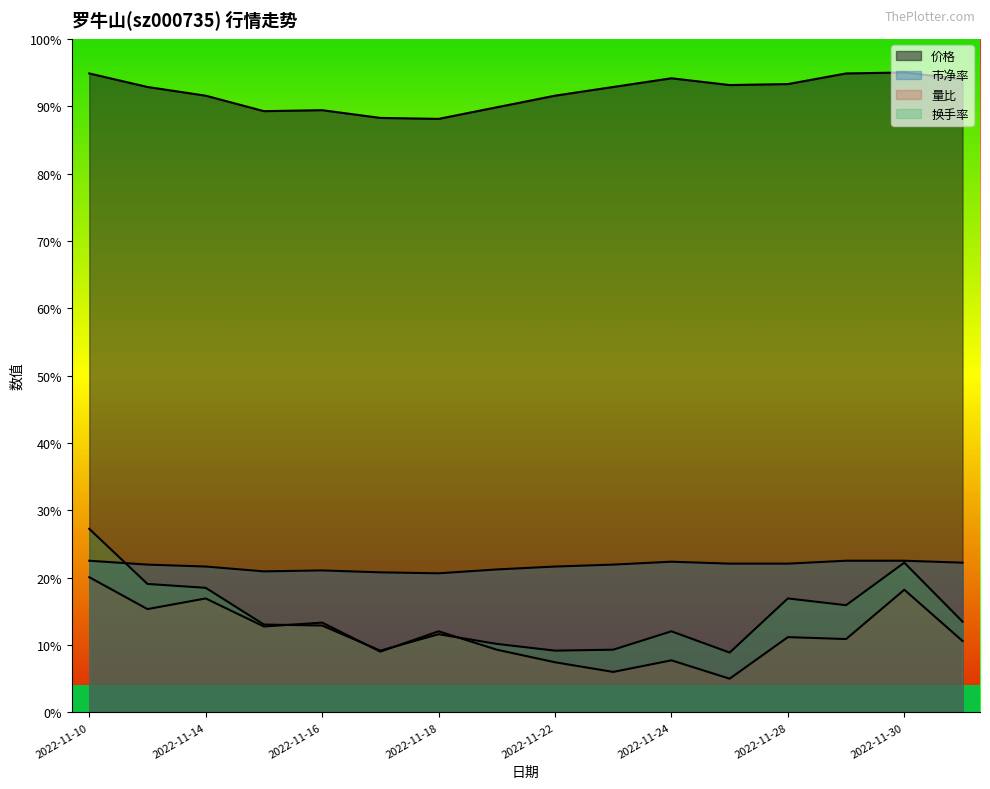

Is the value of 价格 at 2022-11-14 greater than the value of 市净率 at 2022-11-16?

Yes